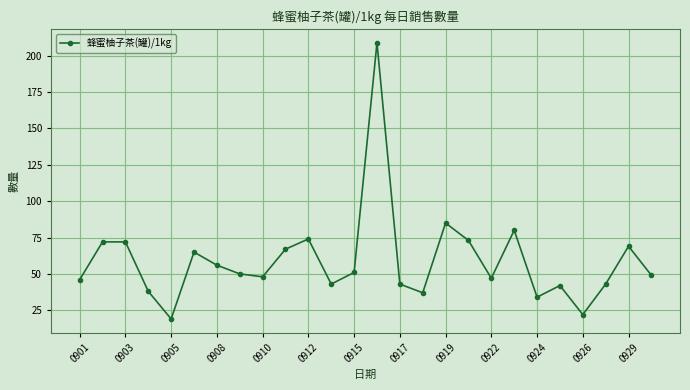

Reading left to right, transcribe all the data shown in this chart.

46	72	72	38	19	65	56	50	48	67	74	43	51	209	43	37	85	73	47	80	34	42	22	43	69	49